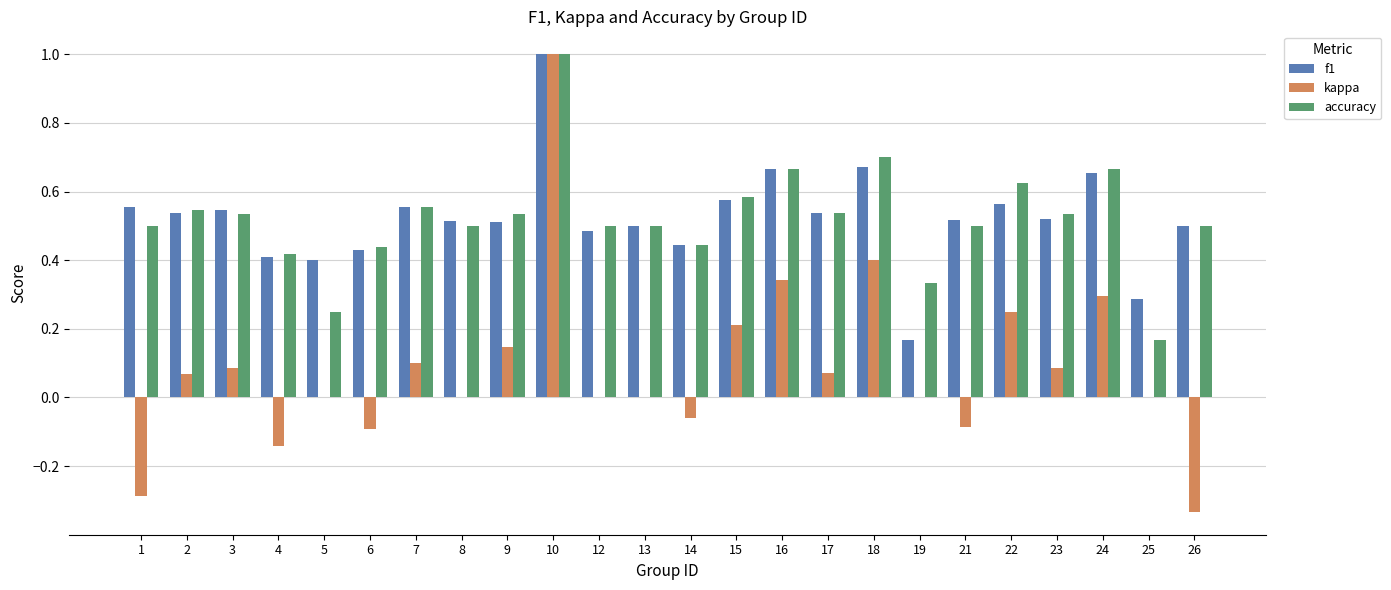

What is the sum of all kappa values?

2.1